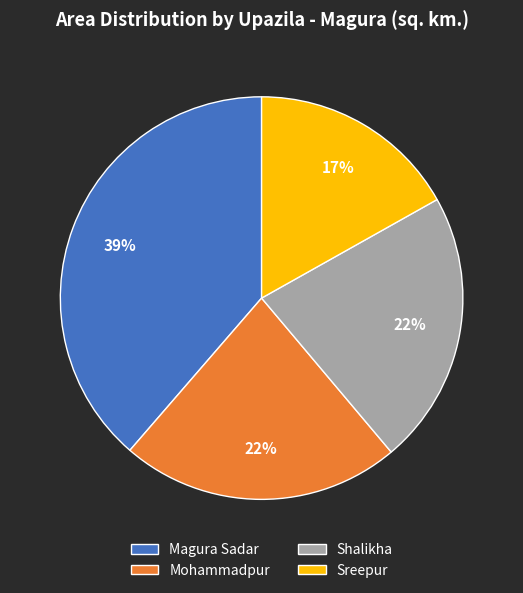

To the nearest percent, what is the average slice percentage?

25%